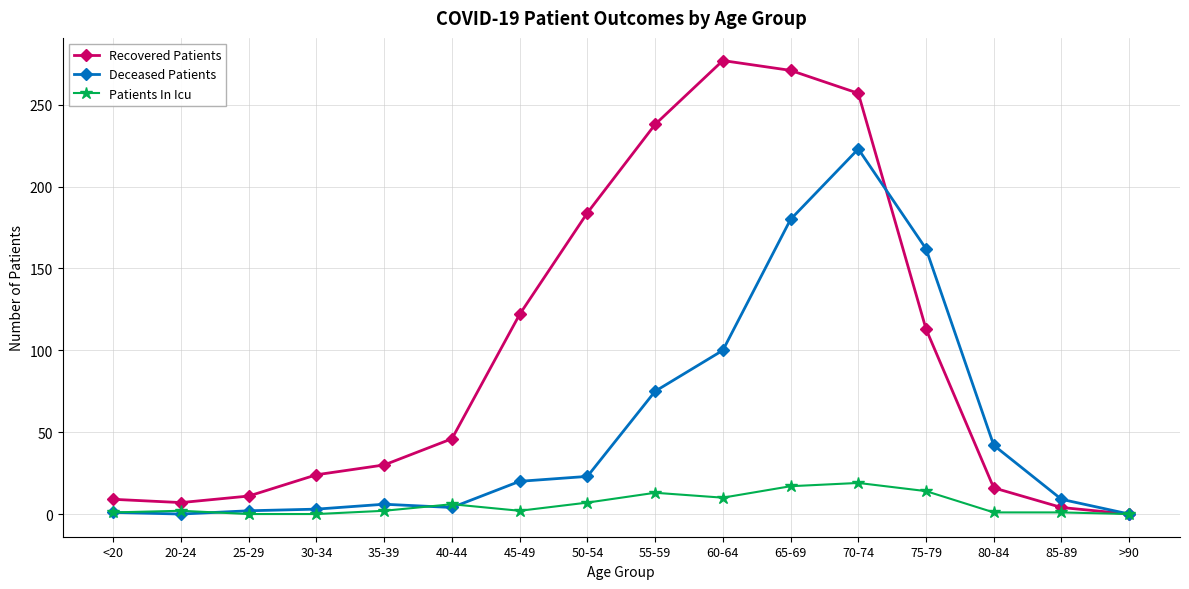

How many data points in Recovered Patients are less than 46?

8